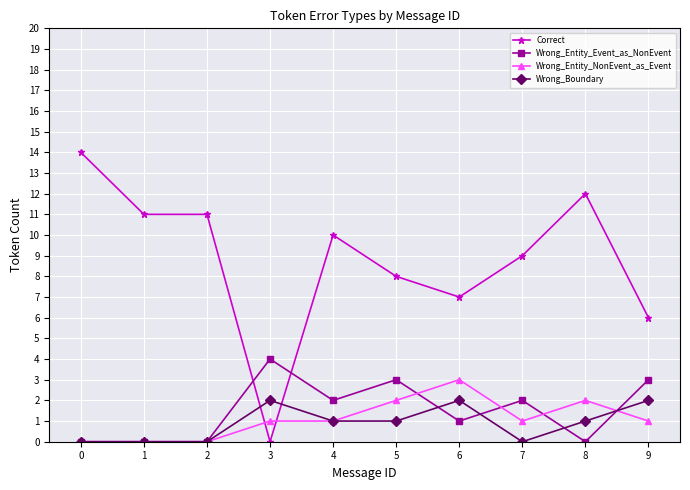

How many intersections are there between Correct and Wrong_Entity_Event_as_NonEvent?

2